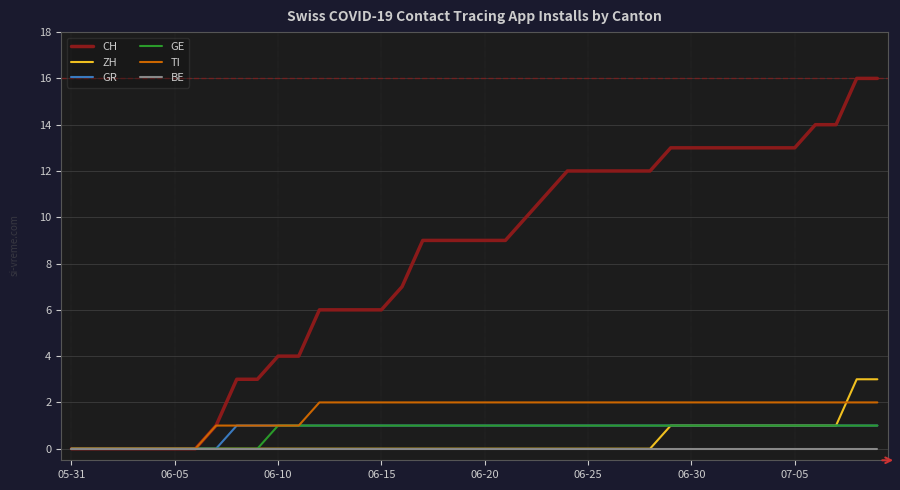

What is the highest value of the CH series?

16